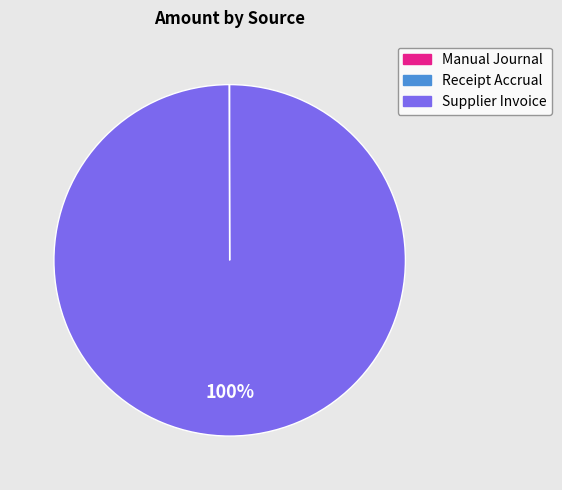

Which slice is the largest?

Supplier Invoice